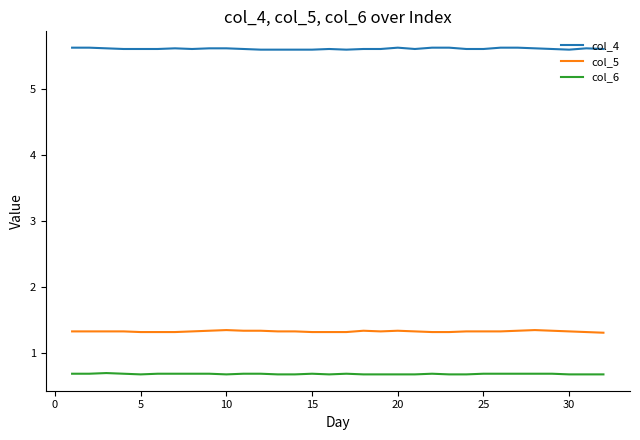

True or false: col_6 and col_4 intersect in this chart.

False